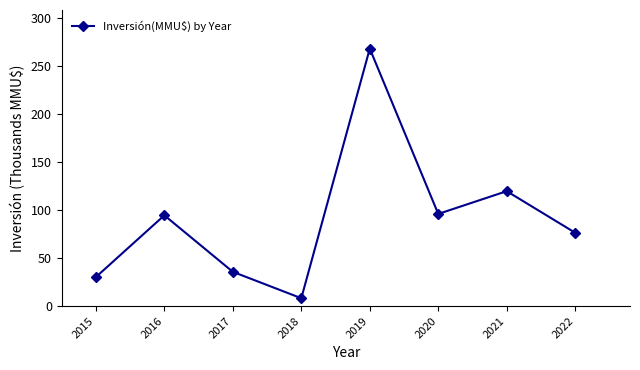

How many values are below 94?

4